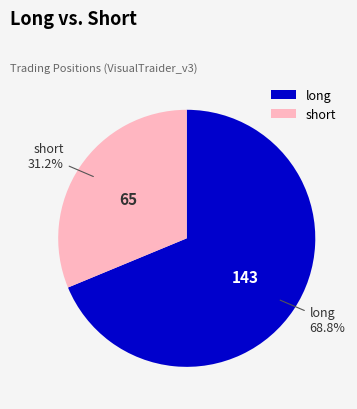

The long slice represents 69% of the pie. True or false?

True